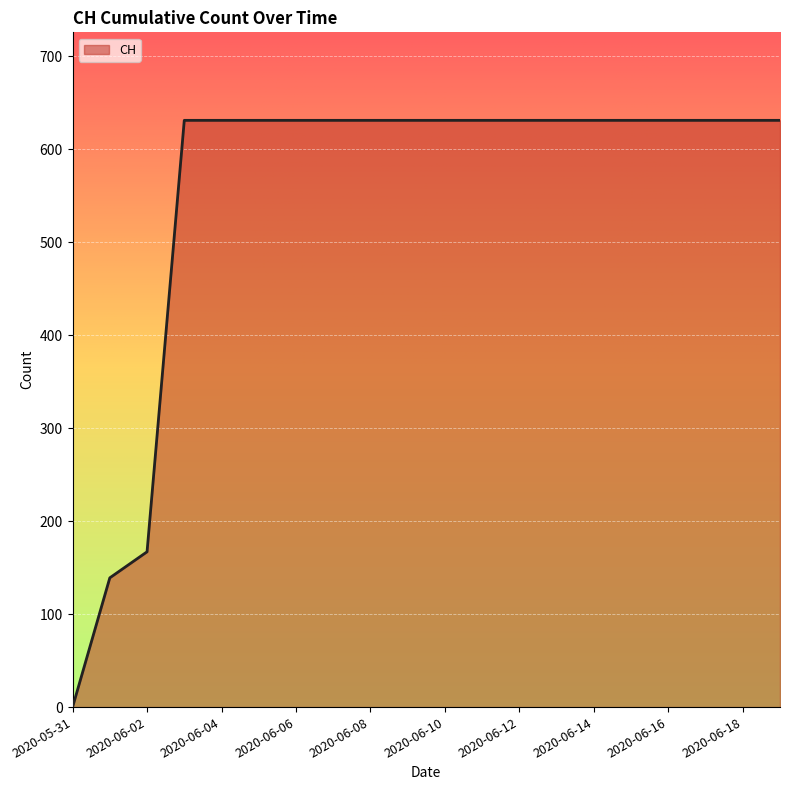

How many values are below 631?

3